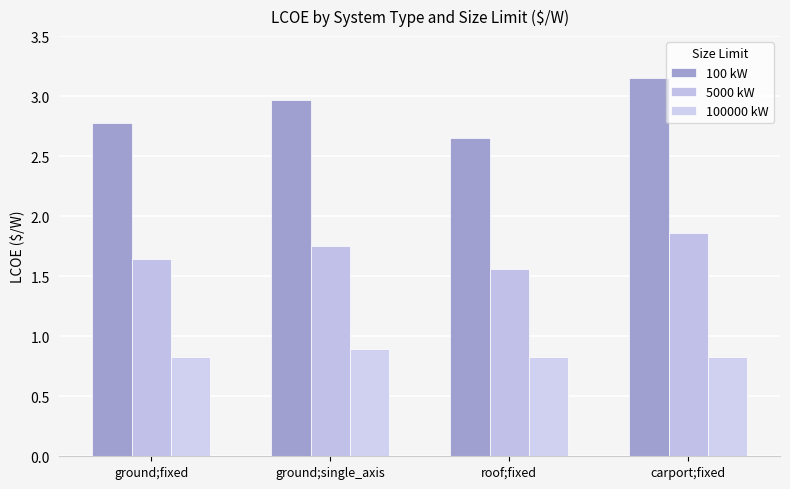

What is the smallest value displayed?

0.8